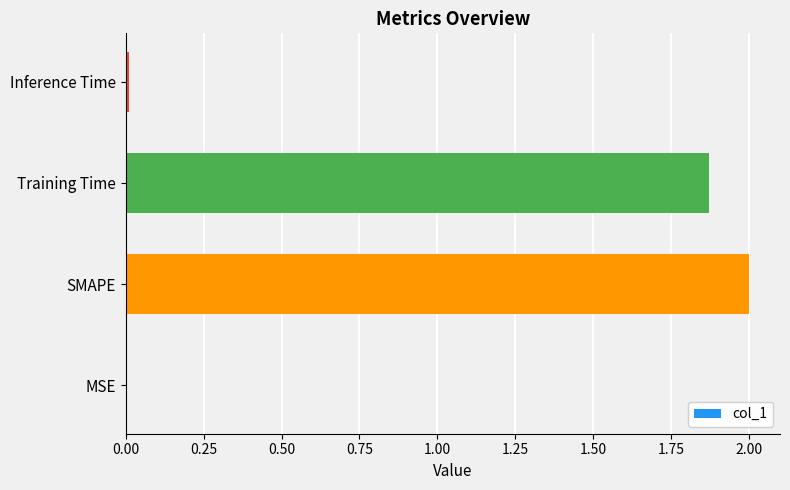

At which label is the value closest to 1?

Training Time